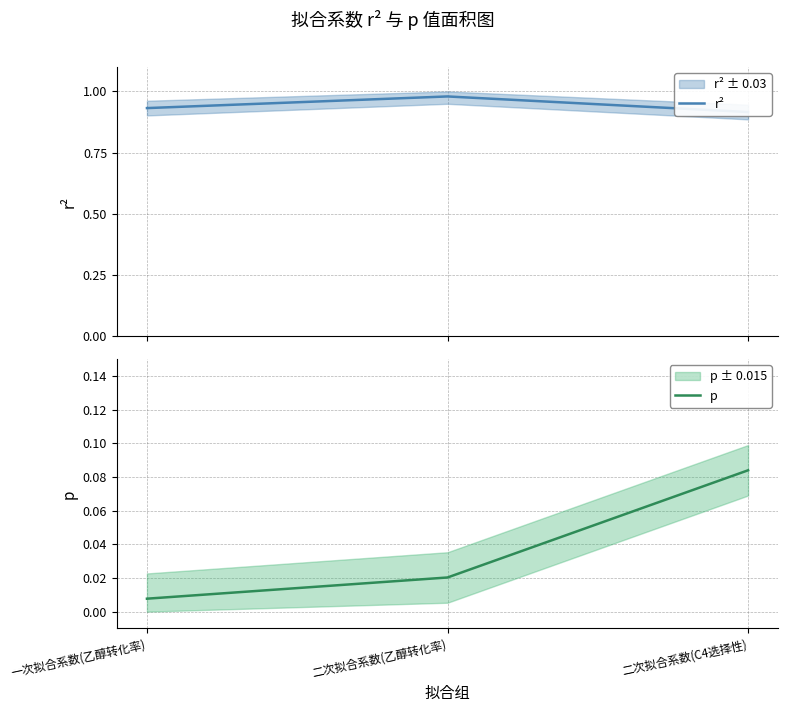

Which category has the highest value in the r² series?

二次拟合系数(乙醇转化率)